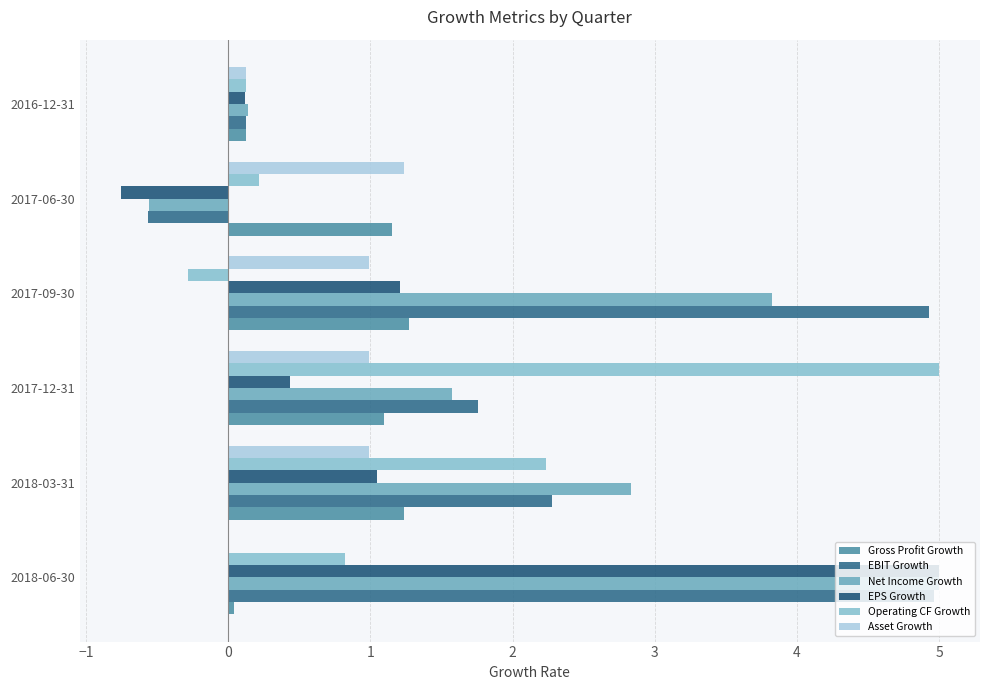

How many categories are shown in the chart?

6